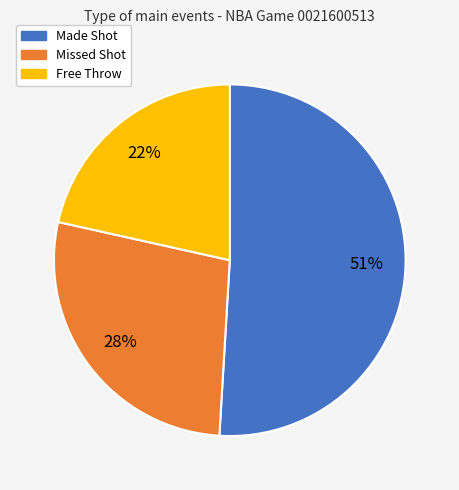

Is there any slice that represents more than half of the pie?

Yes